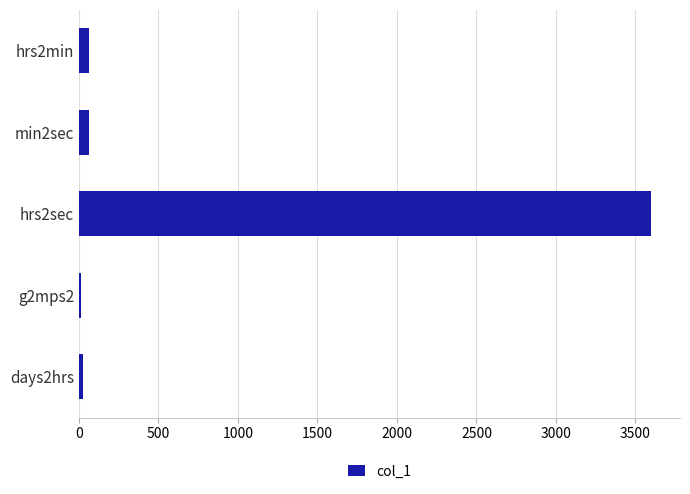

What is the maximum value shown in the chart?

3600.0